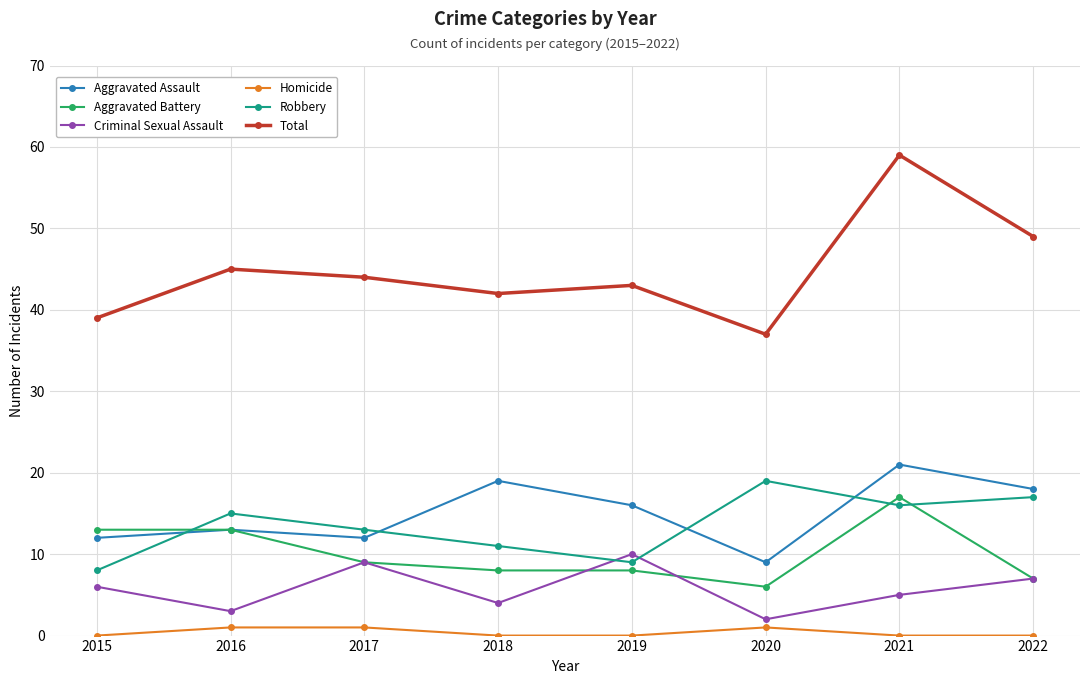

True or false: Homicide has a value of 0 at 2018.

True